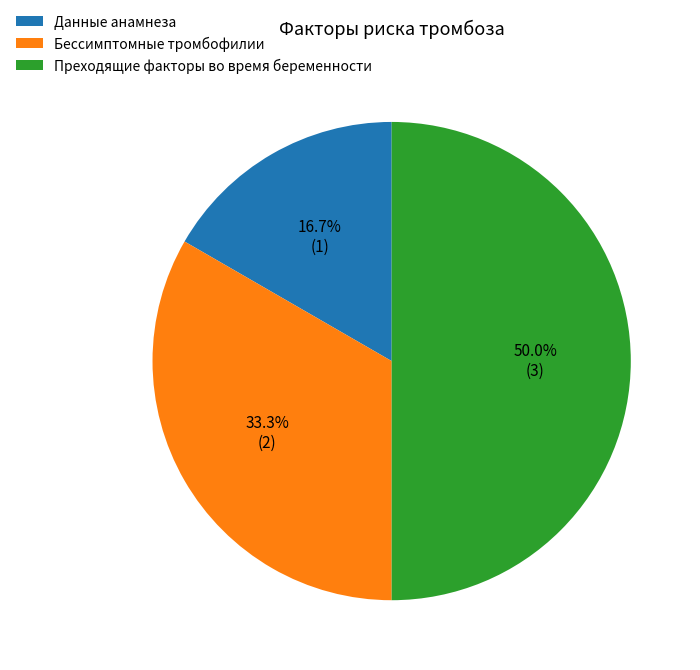

Which slice is the smallest?

Данные анамнеза